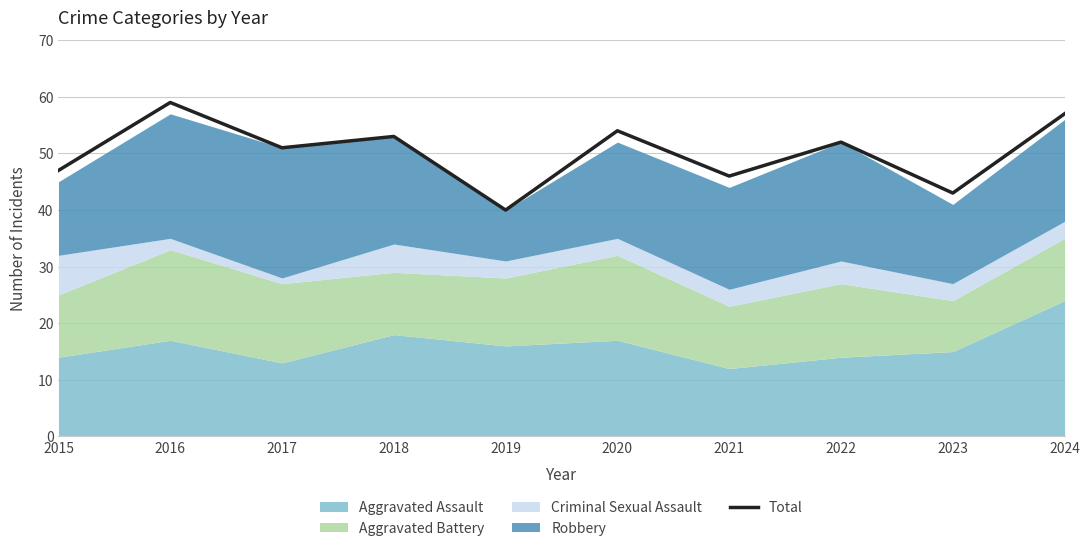

What is the difference between the maximum and second lowest values?

16